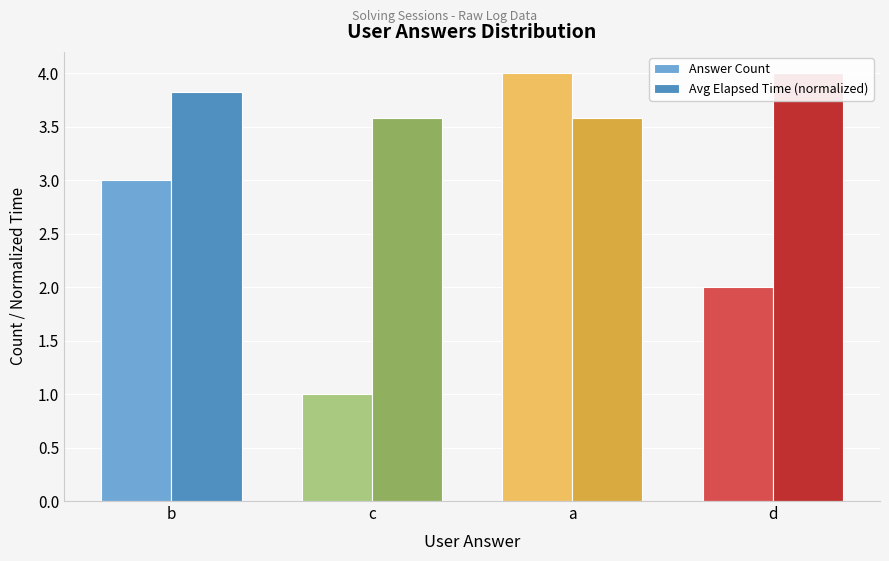

What position from the left is d?

4